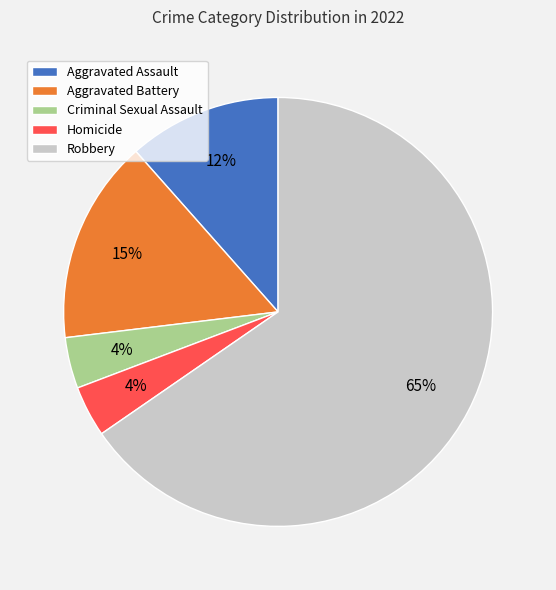

Combined, do Aggravated Assault and Homicide account for over 50%?

No